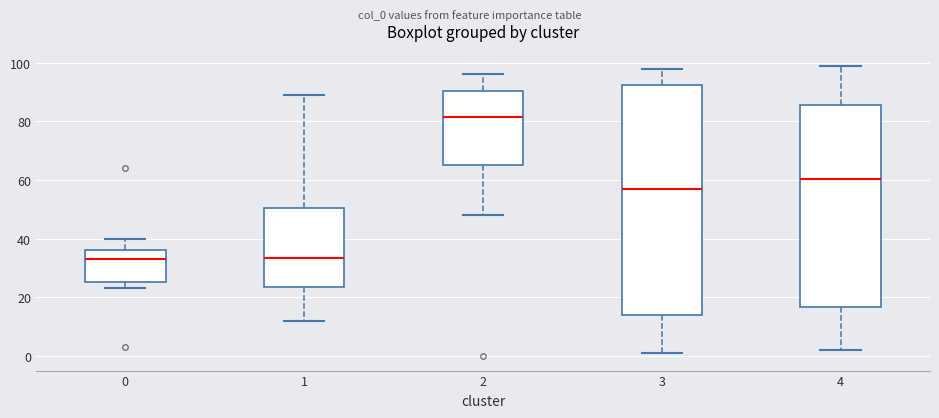

Reading left to right, read every box against the y-axis: the position of its median line, the range the box covers, and the ends of its whiskers. The values are not printed on the chart, so give them approximately, as read against the axis.

0: median 34, box 26 to 36, whiskers 24 to 40
1: median 34, box 24 to 50, whiskers 12 to 90
2: median 82, box 66 to 90, whiskers 48 to 96
3: median 58, box 14 to 92, whiskers 2 to 98
4: median 60, box 16 to 86, whiskers 2 to 100